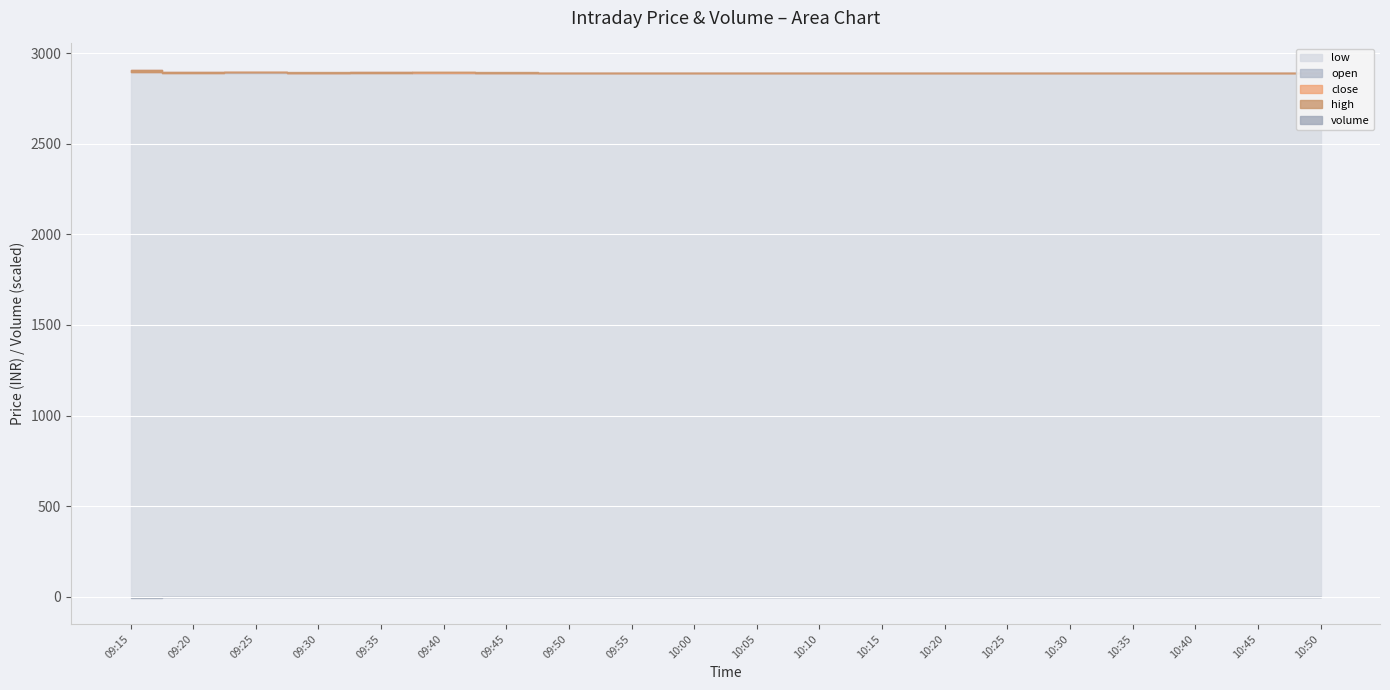

The open series shows 4107.4 at 10:30. True or false?

False